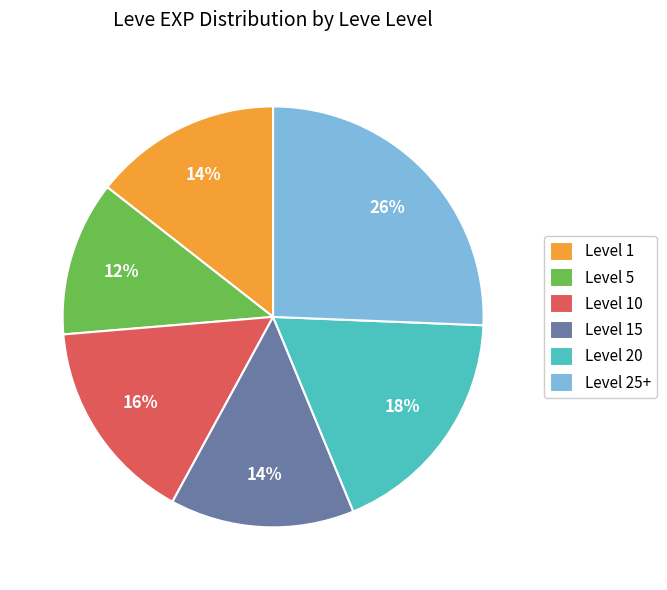

The Level 20 slice represents 11% of the pie. True or false?

False